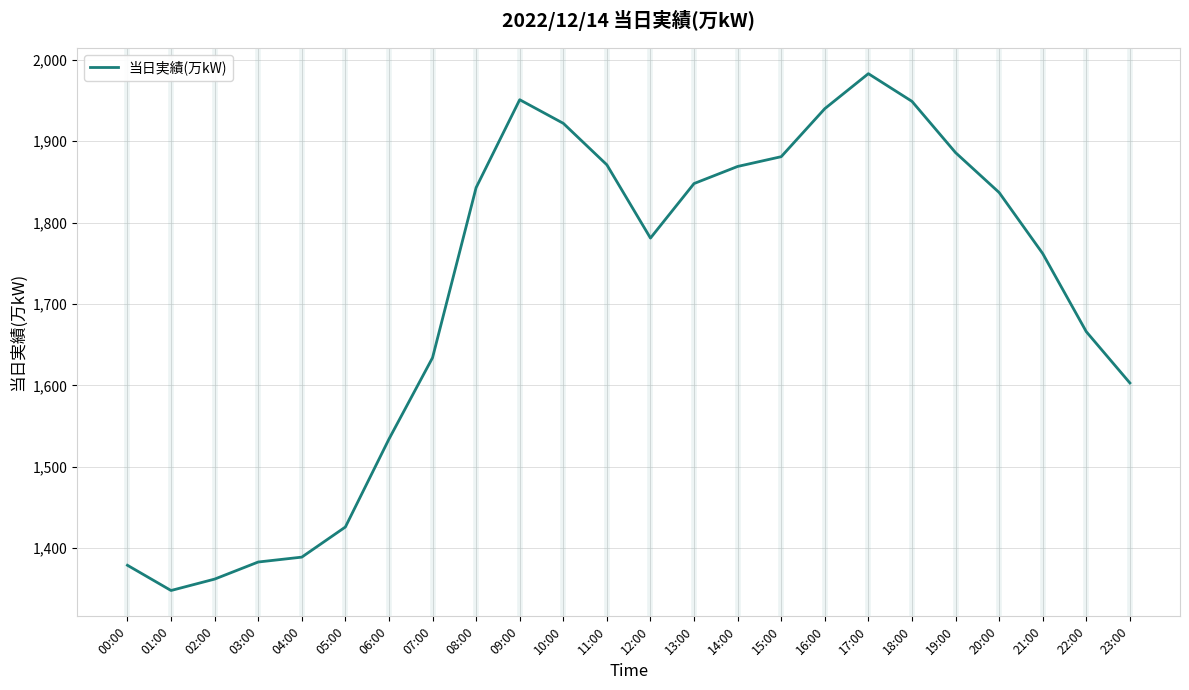

Count the number of data series in this chart.

1